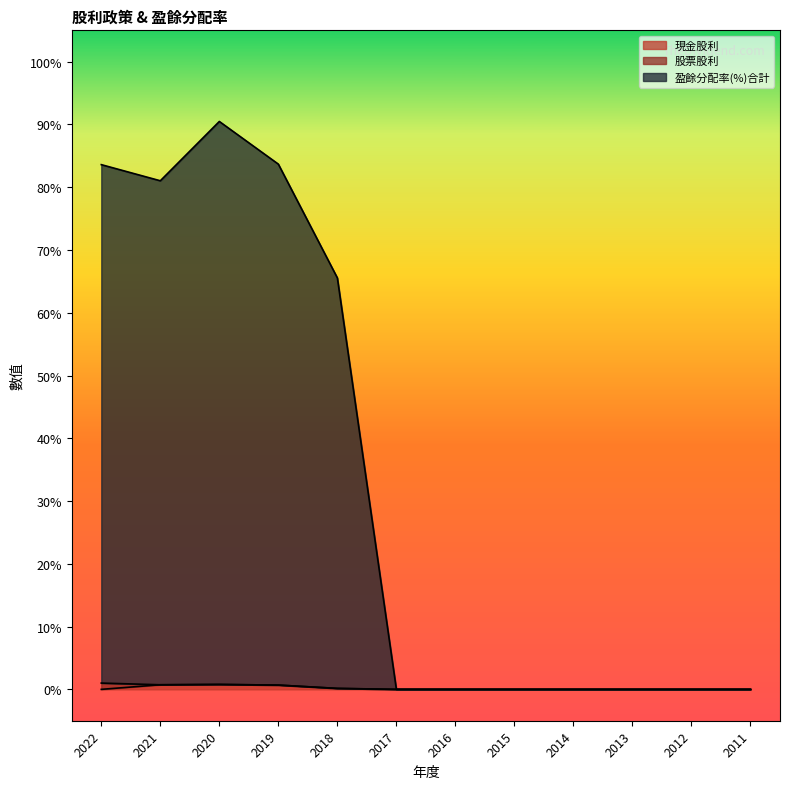

Which series has the widest spread of values?

盈餘分配率(%)合計